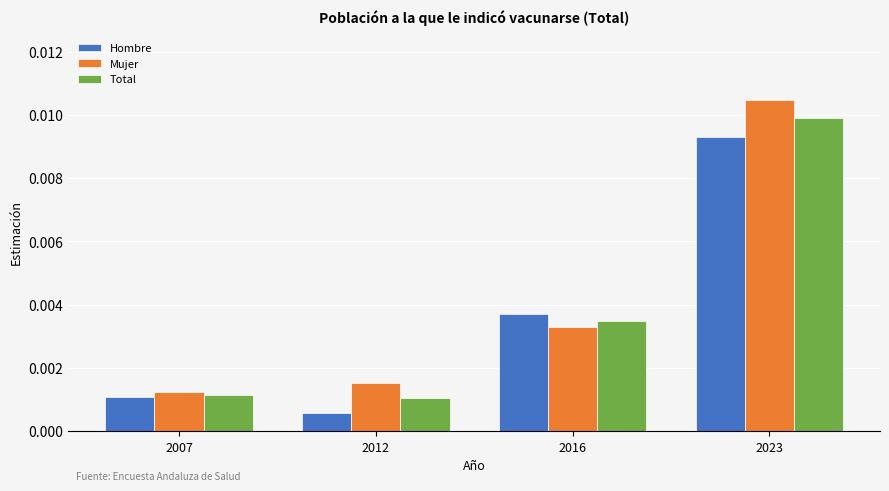

At how many categories does at least one series exceed 0?

4